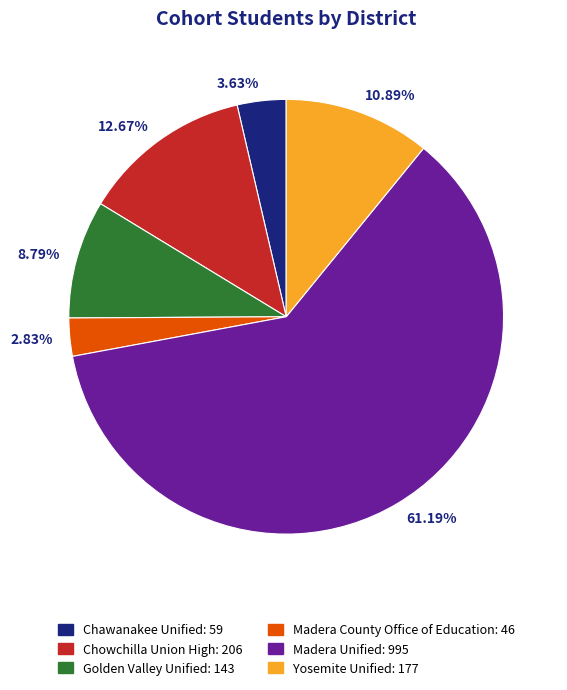

Do 10.89% and 61.19% together represent more than half of the pie?

Yes